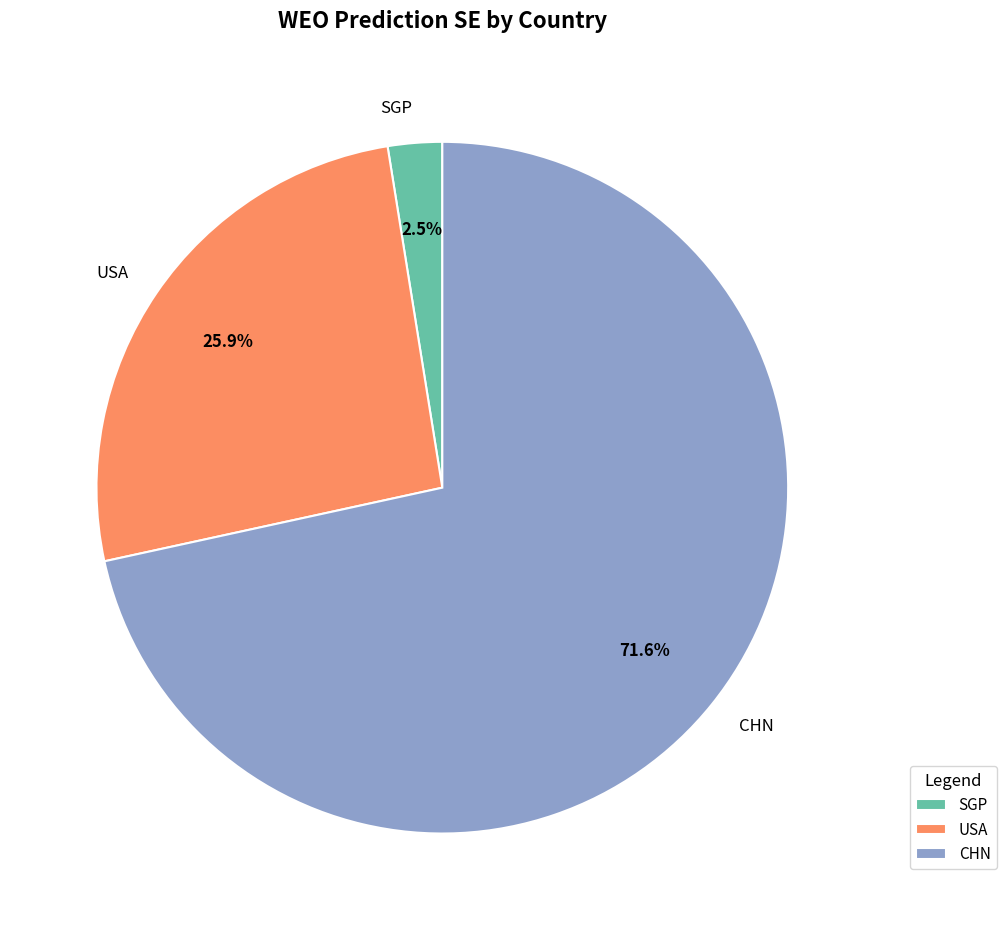

How much of the chart is everything except USA?

74.1%